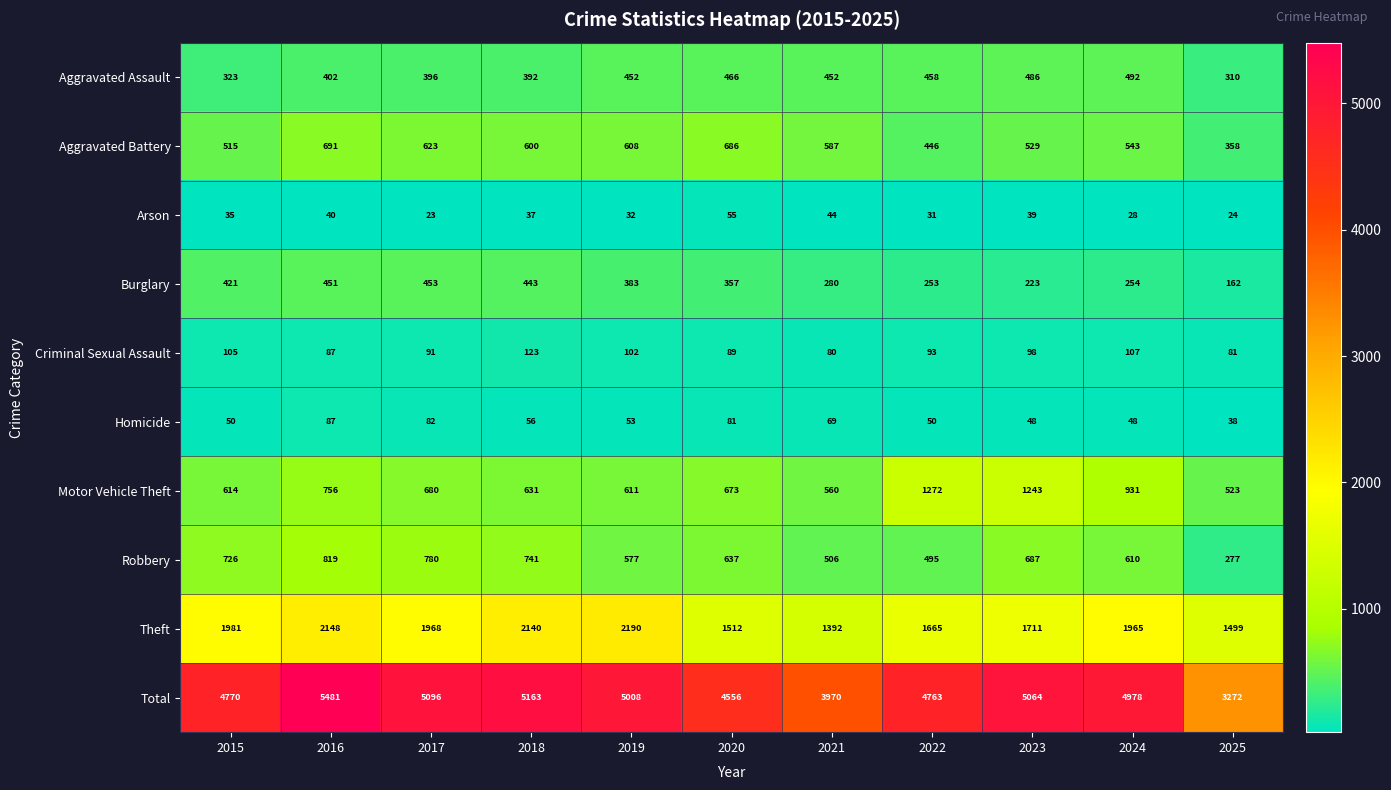

At which category does the chart reach its minimum across all series?

2017